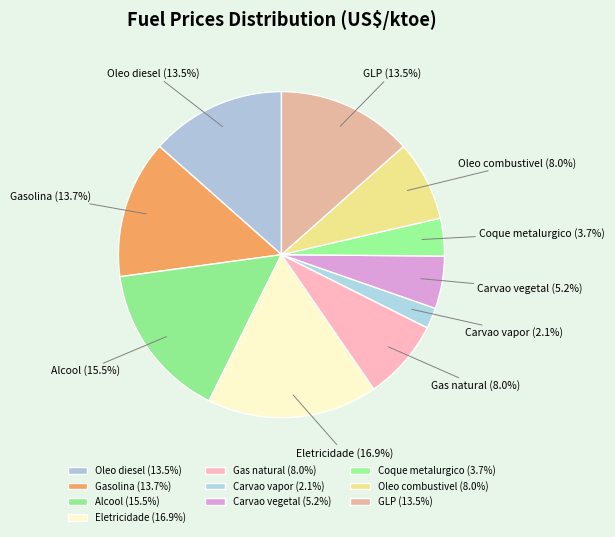

How many segments does this pie chart have?

10